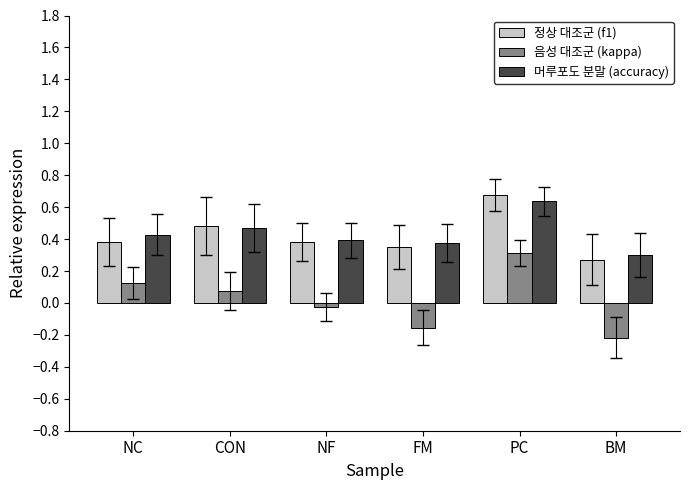

What is the total value across all series at CON?

1.0